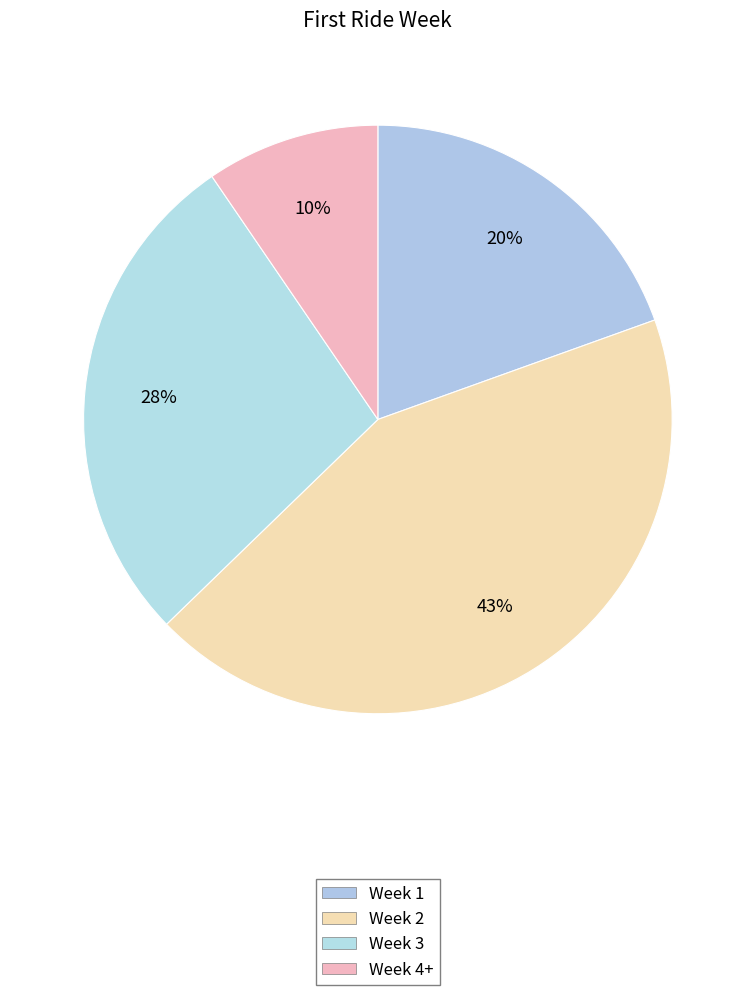

How many segments does this pie chart have?

4